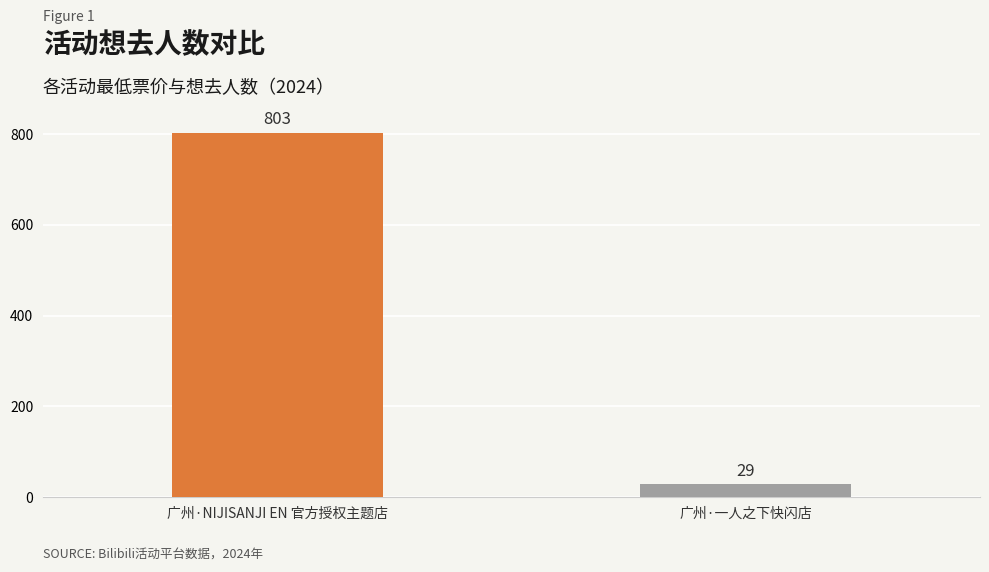

What is the greatest value displayed?

803